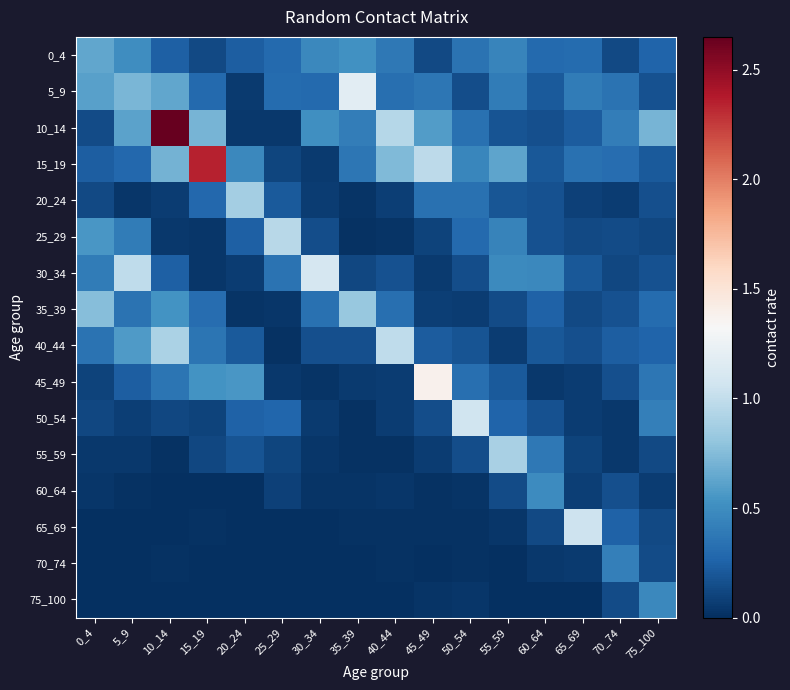

Reading left to right, what are all the values shown in this chart?

0_4: 0_4=0.6	5_9=0.5	10_14=0.2	15_19=0.1	20_24=0.2	25_29=0.3	30_34=0.5	35_39=0.5	40_44=0.4	45_49=0.1	50_54=0.4	55_59=0.4	60_64=0.3	65_69=0.3	70_74=0.1	75_100=0.3
5_9: 0_4=0.6	5_9=0.7	10_14=0.6	15_19=0.3	20_24=0.1	25_29=0.3	30_34=0.3	35_39=1.2	40_44=0.3	45_49=0.4	50_54=0.2	55_59=0.4	60_64=0.2	65_69=0.4	70_74=0.3	75_100=0.2
10_14: 0_4=0.1	5_9=0.6	10_14=2.7	15_19=0.7	20_24=0.0	25_29=0.0	30_34=0.5	35_39=0.4	40_44=0.9	45_49=0.6	50_54=0.3	55_59=0.2	60_64=0.2	65_69=0.2	70_74=0.4	75_100=0.7
15_19: 0_4=0.2	5_9=0.3	10_14=0.7	15_19=2.3	20_24=0.5	25_29=0.1	30_34=0.1	35_39=0.4	40_44=0.7	45_49=1.0	50_54=0.5	55_59=0.6	60_64=0.2	65_69=0.3	70_74=0.3	75_100=0.2
20_24: 0_4=0.1	5_9=0.0	10_14=0.1	15_19=0.3	20_24=0.9	25_29=0.2	30_34=0.1	35_39=0.0	40_44=0.1	45_49=0.3	50_54=0.3	55_59=0.2	60_64=0.2	65_69=0.1	70_74=0.1	75_100=0.2
25_29: 0_4=0.6	5_9=0.4	10_14=0.0	15_19=0.0	20_24=0.2	25_29=1.0	30_34=0.1	35_39=0.0	40_44=0.0	45_49=0.1	50_54=0.3	55_59=0.4	60_64=0.2	65_69=0.1	70_74=0.1	75_100=0.1
30_34: 0_4=0.4	5_9=1.0	10_14=0.2	15_19=0.0	20_24=0.1	25_29=0.3	30_34=1.1	35_39=0.1	40_44=0.2	45_49=0.1	50_54=0.1	55_59=0.5	60_64=0.5	65_69=0.2	70_74=0.1	75_100=0.2
35_39: 0_4=0.8	5_9=0.3	10_14=0.5	15_19=0.3	20_24=0.0	25_29=0.0	30_34=0.3	35_39=0.8	40_44=0.3	45_49=0.1	50_54=0.1	55_59=0.1	60_64=0.3	65_69=0.1	70_74=0.2	75_100=0.3
40_44: 0_4=0.3	5_9=0.6	10_14=0.9	15_19=0.4	20_24=0.2	25_29=0.0	30_34=0.2	35_39=0.2	40_44=1.0	45_49=0.2	50_54=0.2	55_59=0.1	60_64=0.2	65_69=0.2	70_74=0.2	75_100=0.3
45_49: 0_4=0.1	5_9=0.2	10_14=0.4	15_19=0.5	20_24=0.5	25_29=0.0	30_34=0.0	35_39=0.1	40_44=0.1	45_49=1.4	50_54=0.3	55_59=0.2	60_64=0.0	65_69=0.1	70_74=0.2	75_100=0.4
50_54: 0_4=0.1	5_9=0.1	10_14=0.1	15_19=0.1	20_24=0.3	25_29=0.3	30_34=0.1	35_39=0.0	40_44=0.1	45_49=0.1	50_54=1.1	55_59=0.3	60_64=0.2	65_69=0.1	70_74=0.1	75_100=0.4
55_59: 0_4=0.0	5_9=0.0	10_14=0.0	15_19=0.1	20_24=0.2	25_29=0.1	30_34=0.0	35_39=0.0	40_44=0.0	45_49=0.1	50_54=0.2	55_59=0.9	60_64=0.4	65_69=0.1	70_74=0.0	75_100=0.1
60_64: 0_4=0.0	5_9=0.0	10_14=0.0	15_19=0.0	20_24=0.0	25_29=0.1	30_34=0.0	35_39=0.0	40_44=0.0	45_49=0.0	50_54=0.0	55_59=0.1	60_64=0.5	65_69=0.1	70_74=0.2	75_100=0.1
65_69: 0_4=0.0	5_9=0.0	10_14=0.0	15_19=0.0	20_24=0.0	25_29=0.0	30_34=0.0	35_39=0.0	40_44=0.0	45_49=0.0	50_54=0.0	55_59=0.0	60_64=0.1	65_69=1.1	70_74=0.3	75_100=0.1
70_74: 0_4=0.0	5_9=0.0	10_14=0.0	15_19=0.0	20_24=0.0	25_29=0.0	30_34=0.0	35_39=0.0	40_44=0.0	45_49=0.0	50_54=0.0	55_59=0.0	60_64=0.0	65_69=0.1	70_74=0.4	75_100=0.1
75_100: 0_4=0.0	5_9=0.0	10_14=0.0	15_19=0.0	20_24=0.0	25_29=0.0	30_34=0.0	35_39=0.0	40_44=0.0	45_49=0.0	50_54=0.0	55_59=0.0	60_64=0.0	65_69=0.0	70_74=0.1	75_100=0.5